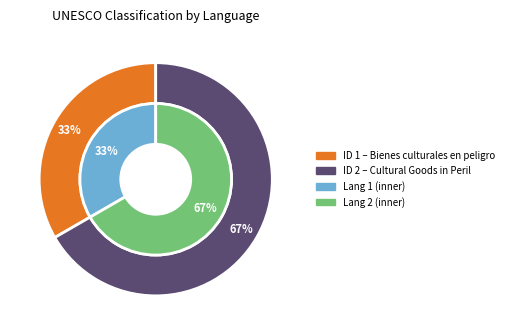

How much of the chart is everything except 2?

33.3%